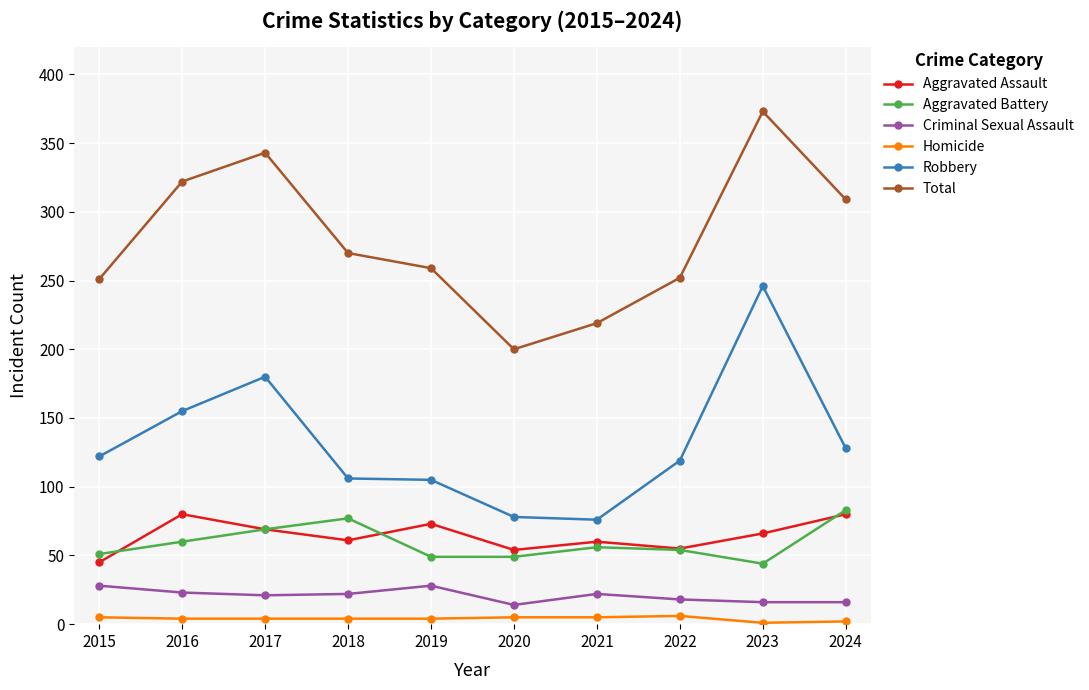

Is the value of Aggravated Assault at 2017 greater than the value of Aggravated Battery at 2020?

Yes